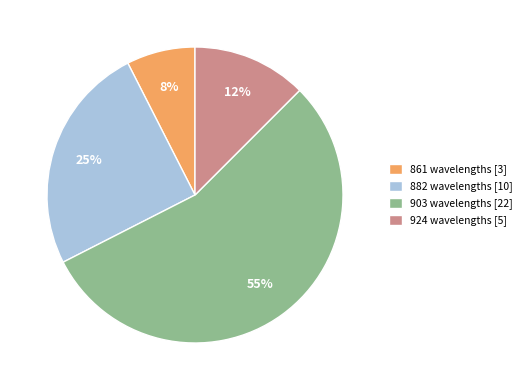

To the nearest percent, what portion does 903 wavelengths [22] represent?

55%